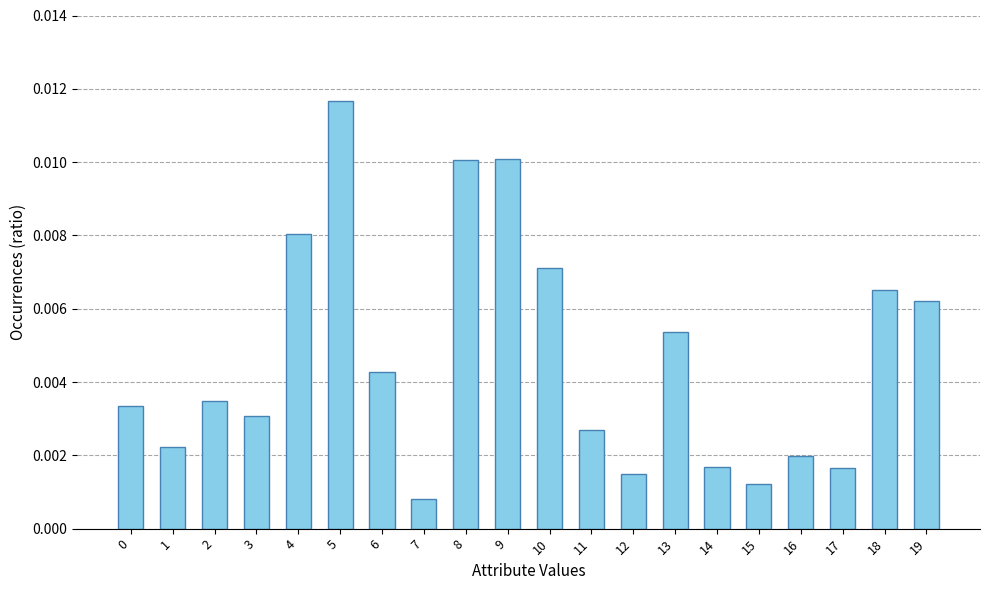

At which category does the chart reach its peak across all series?

5